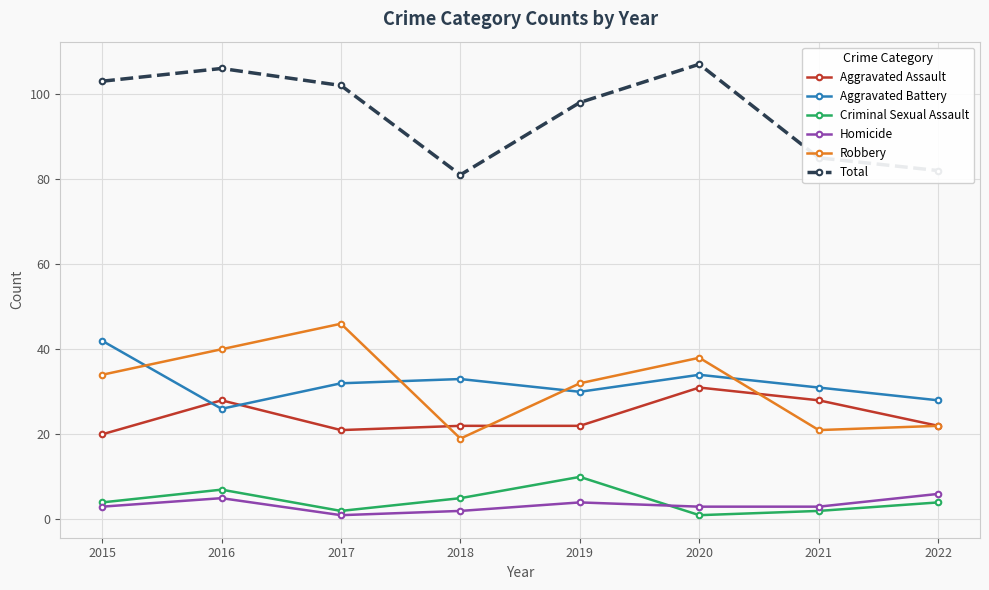

Reading left to right, list all the values displayed in this chart.

Aggravated Assault: 20	28	21	22	22	31	28	22
Aggravated Battery: 42	26	32	33	30	34	31	28
Criminal Sexual Assault: 4	7	2	5	10	1	2	4
Homicide: 3	5	1	2	4	3	3	6
Robbery: 34	40	46	19	32	38	21	22
Total: 103	106	102	81	98	107	85	82